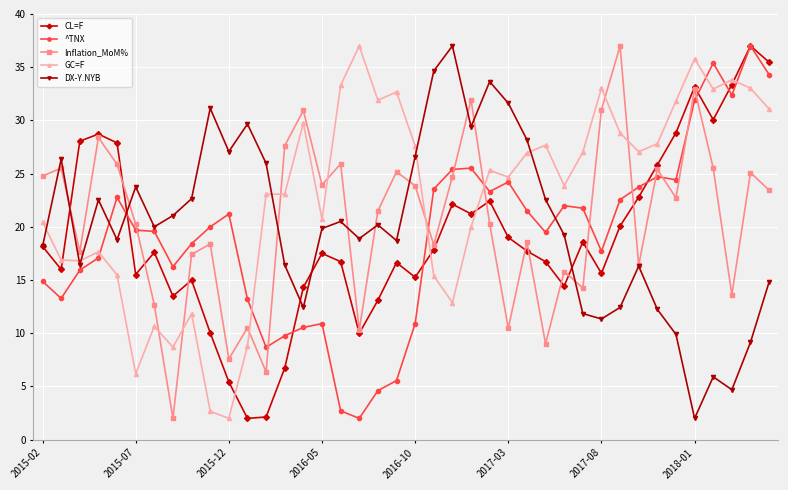

How many values in the ^TNX series exceed 19?

23